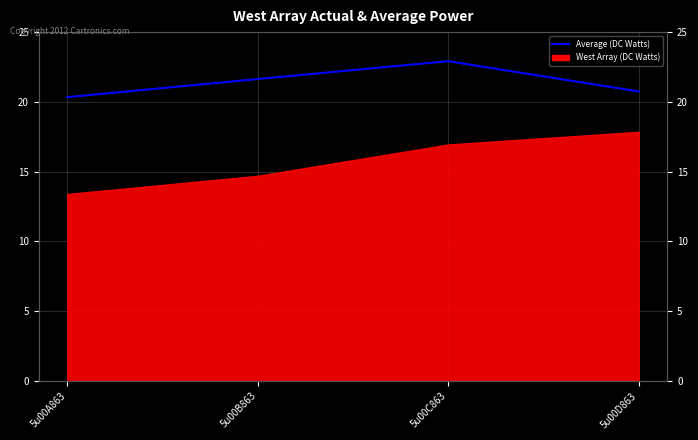

What is the sum of all values?

85.6